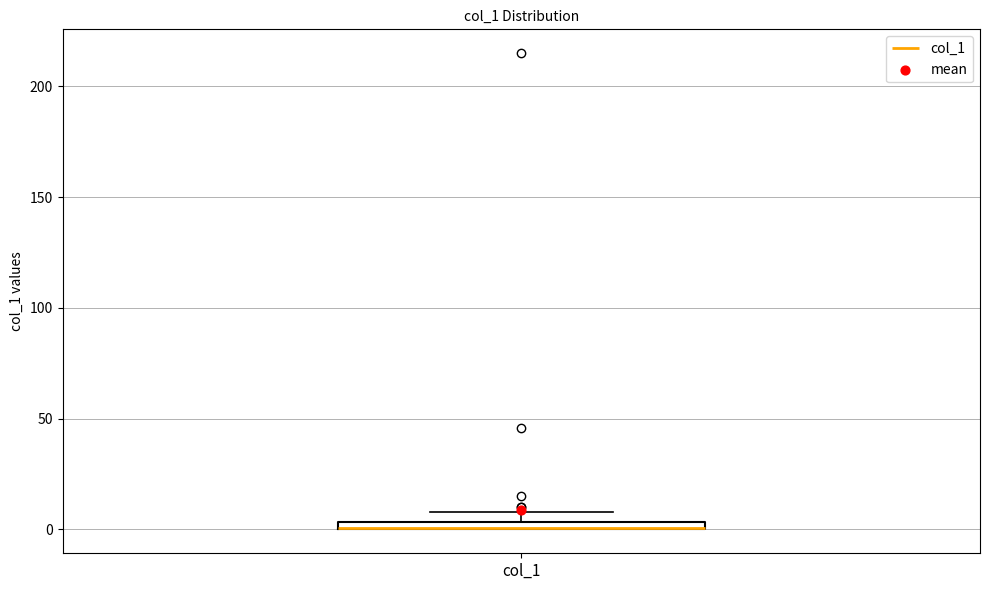

Where is the lower edge of the box for col_1 on the y-axis? The values are not printed on the chart, so give them approximately, as read against the axis.

0